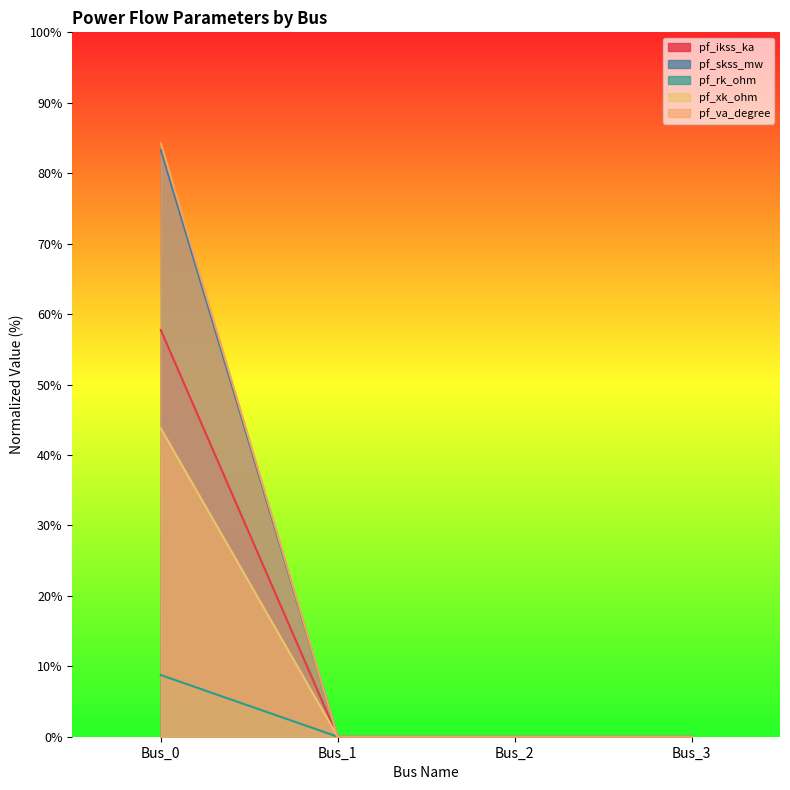

Is the value of pf_rk_ohm at Bus_3 greater than the value of pf_xk_ohm at Bus_1?

No